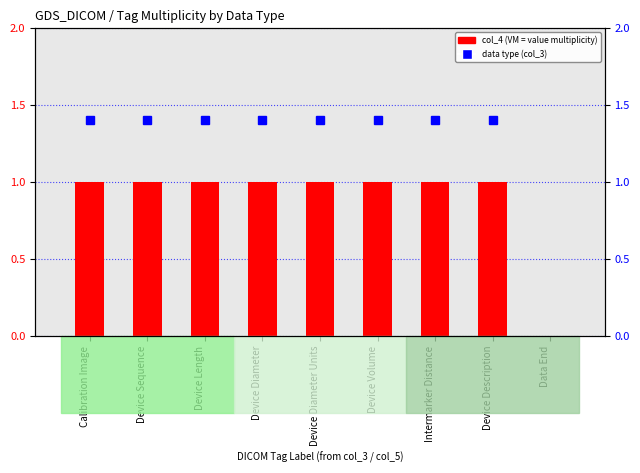

List the labels in order of value, largest first.

Calibration Image, Device Sequence, Device Length, Device Diameter, Device Diameter Units, Device Volume, Intermarker Distance, Device Description, Data End